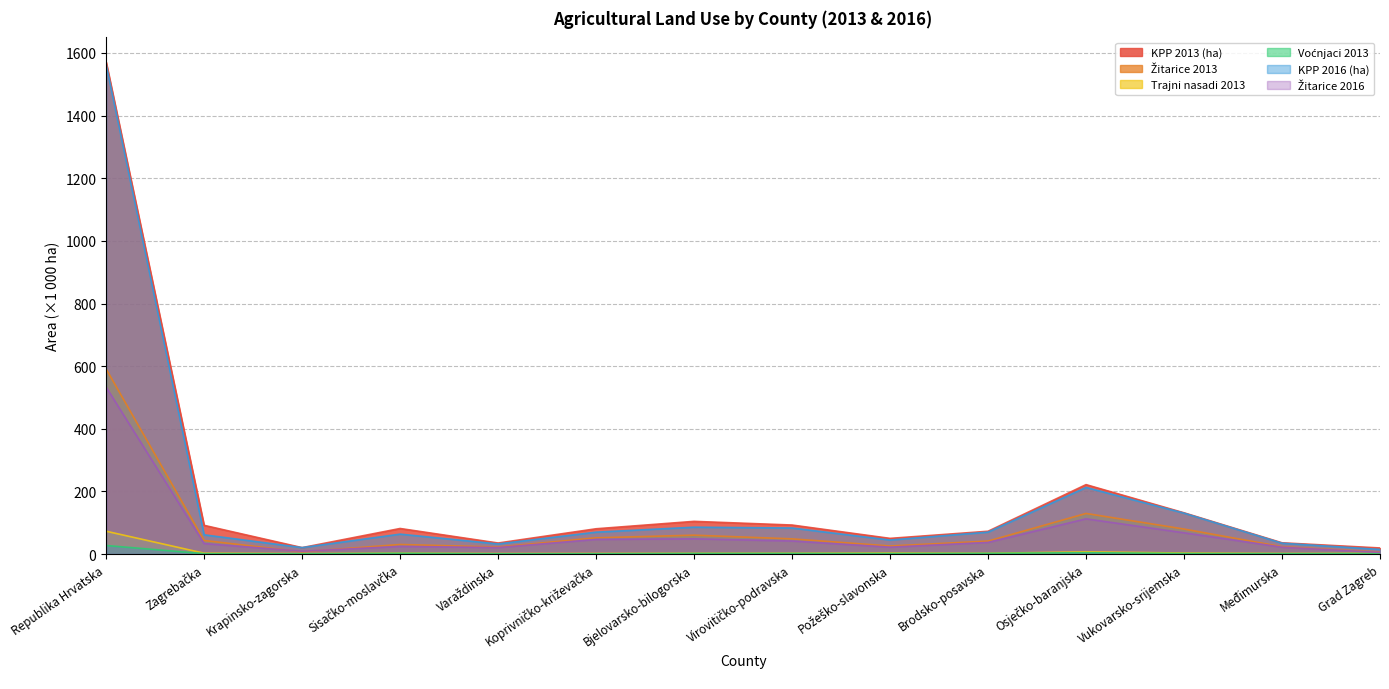

List the series in order of their peak value, highest first.

KPP 2013 (ha), KPP 2016 (ha), Žitarice 2013, Žitarice 2016, Trajni nasadi 2013, Voćnjaci 2013